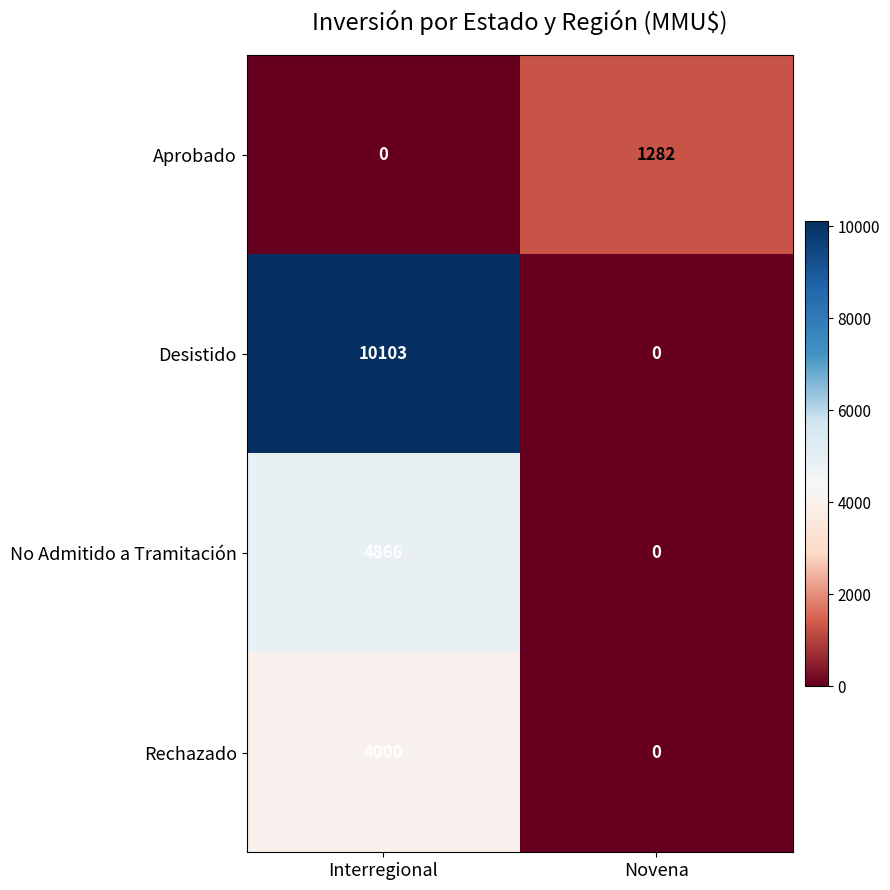

What is the total value across all series at Novena?

1282